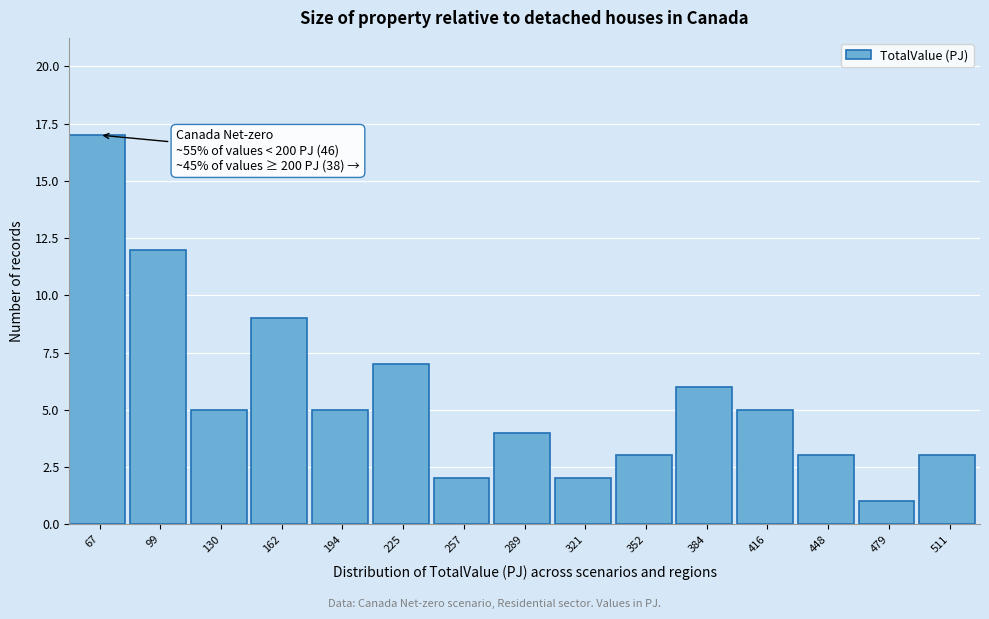

Over which range of the x-axis is the bar tallest?

50 to 85